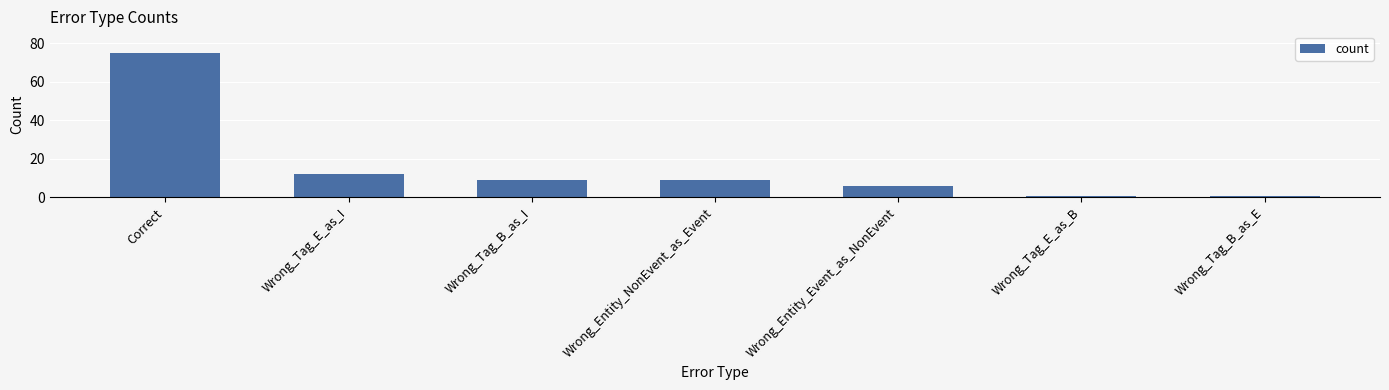

How many bars are there in total?

7